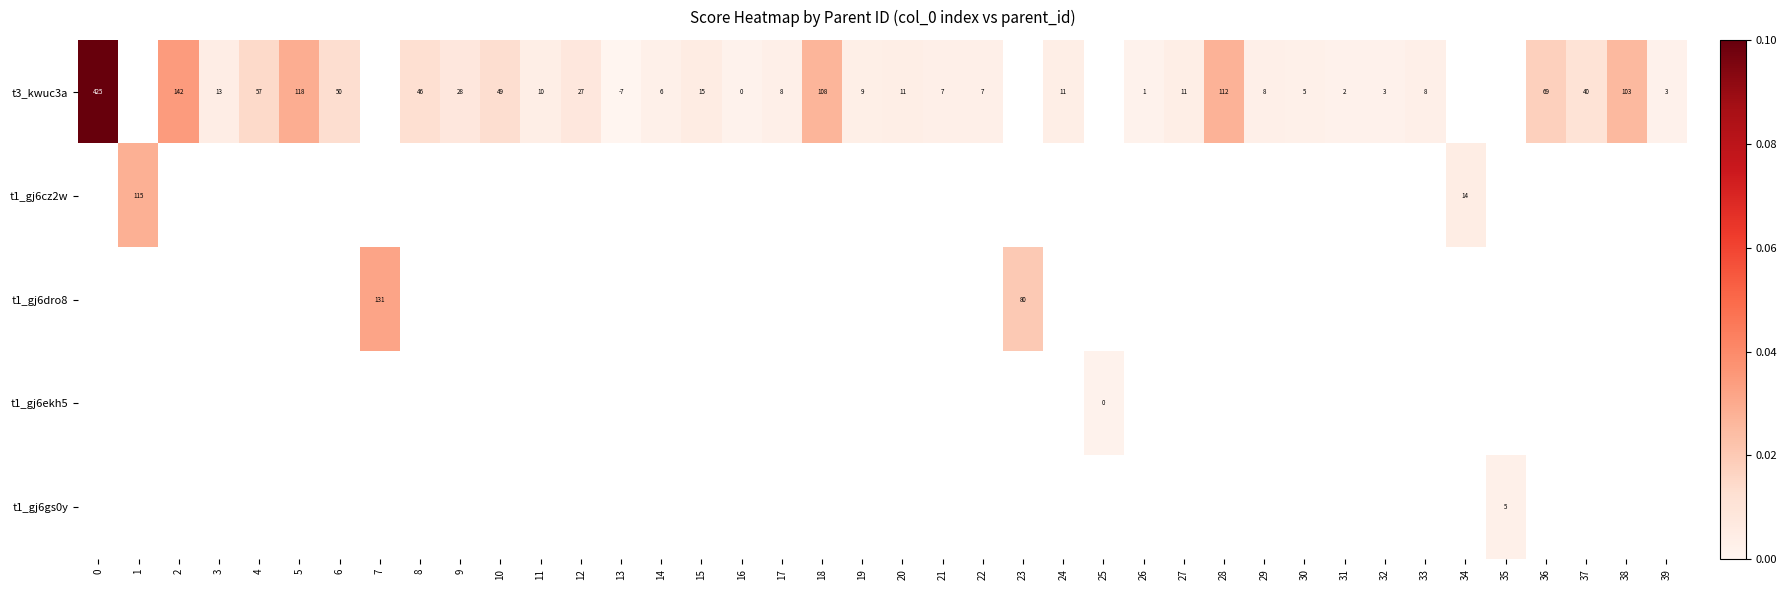

The t1_gj6dro8 series shows 80 at 23. True or false?

True